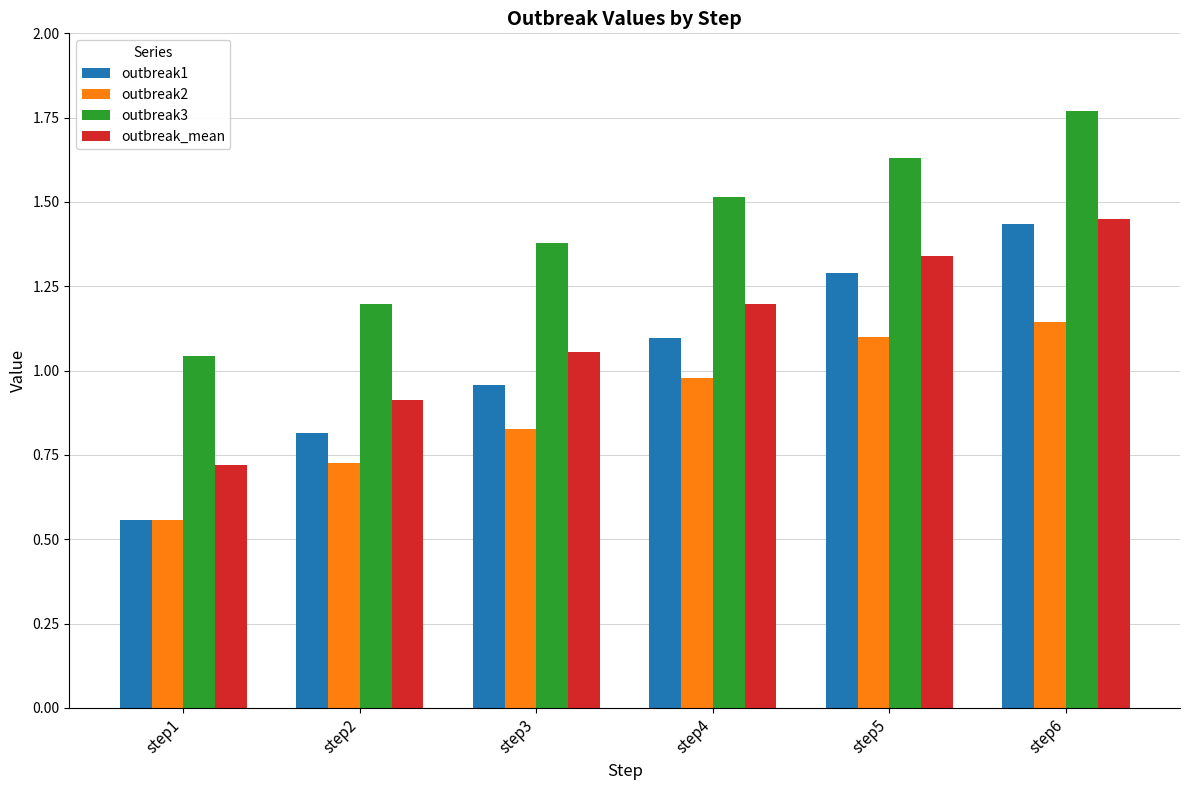

At how many categories does at least one series exceed 1?

6